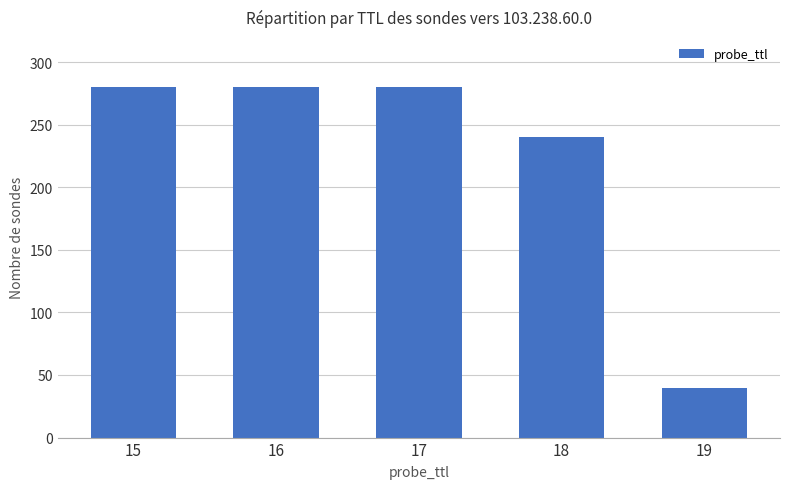

How many bars are there in total?

5